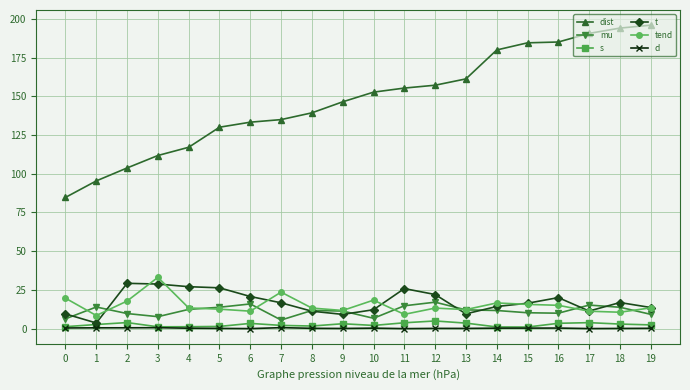

The s series shows 3.2 at 9. True or false?

True